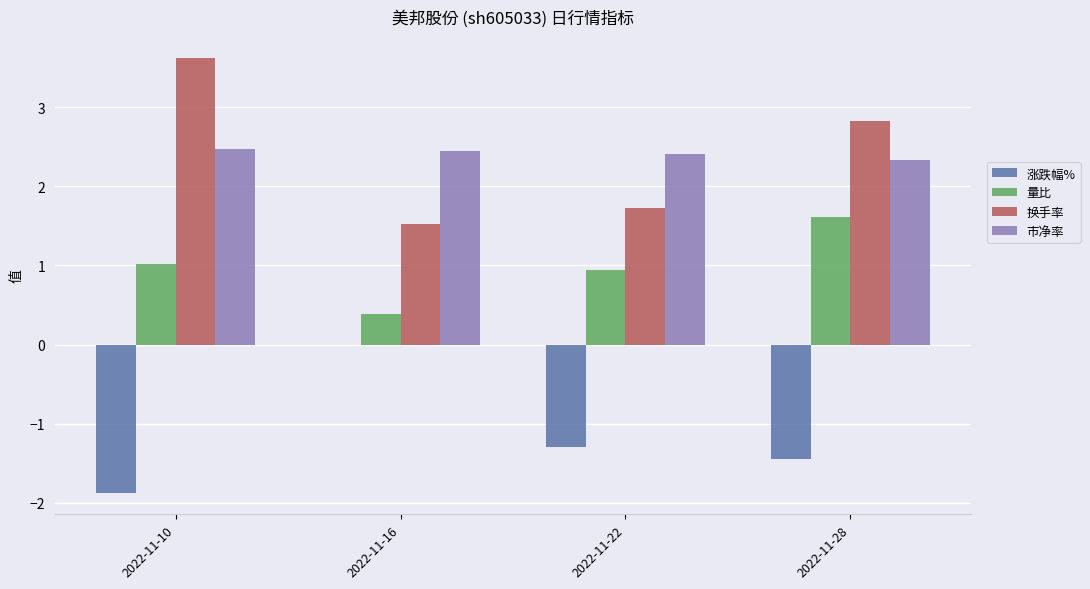

Read the 量比 value at 2022-11-10.

1.0